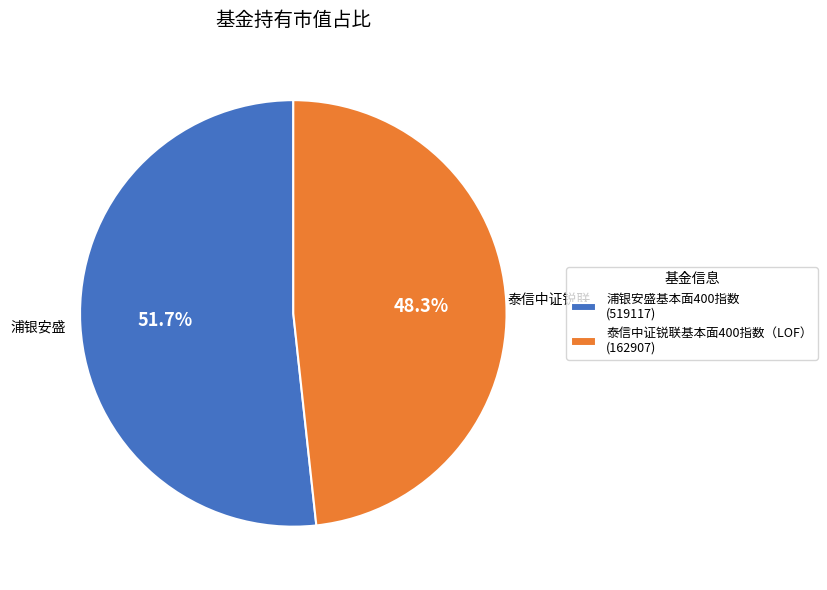

Is there any slice that represents more than half of the pie?

Yes